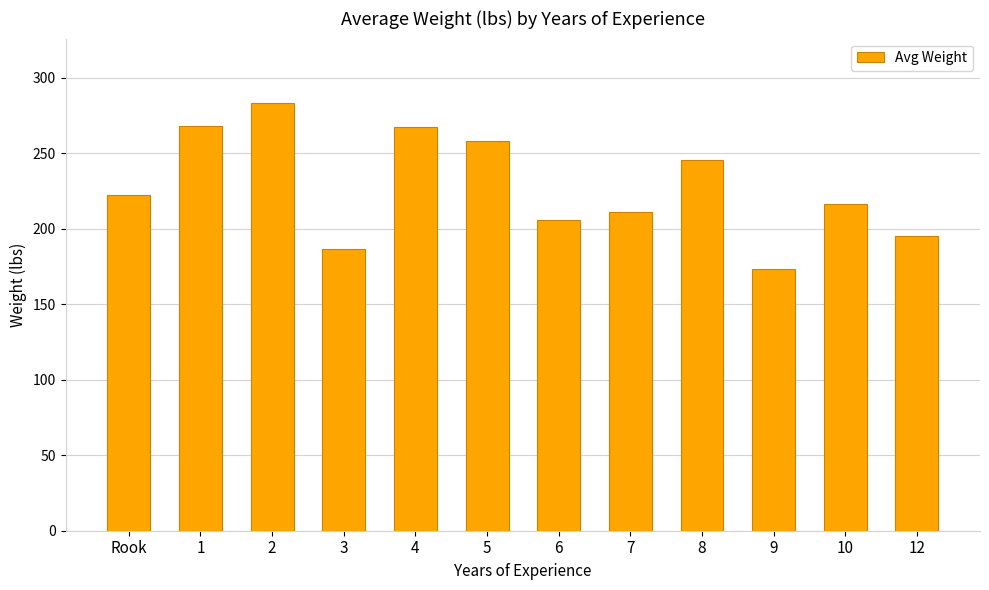

What is the approximate value at 5?

258.0